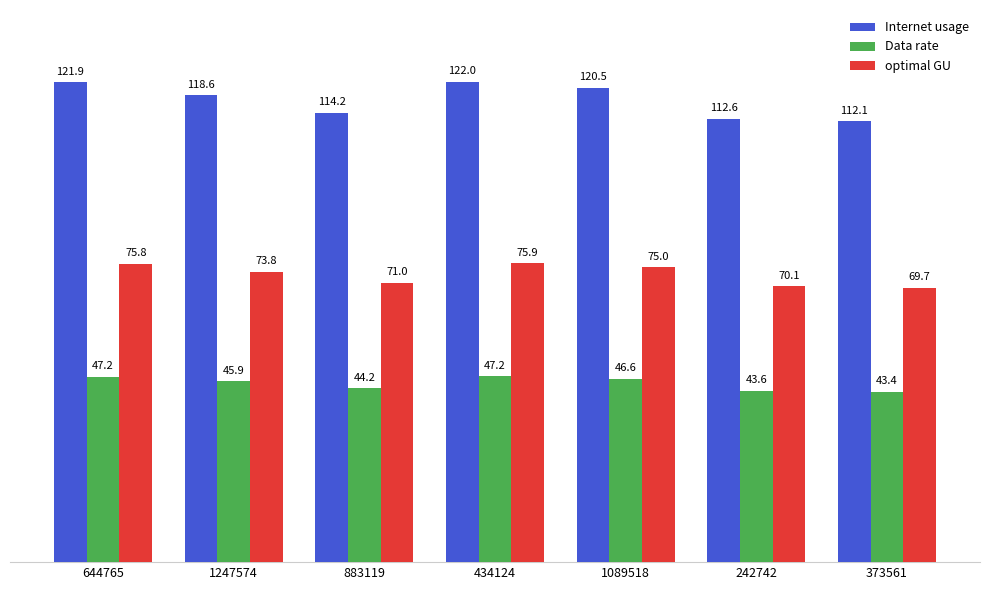

The value of Internet usage at 644765 is 213.6. True or false?

False